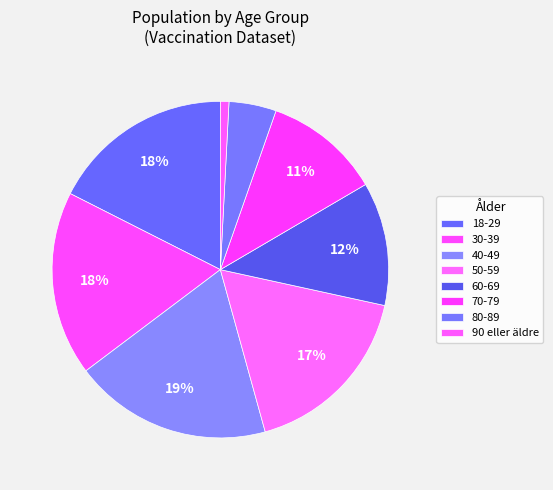

How many segments does this pie chart have?

8